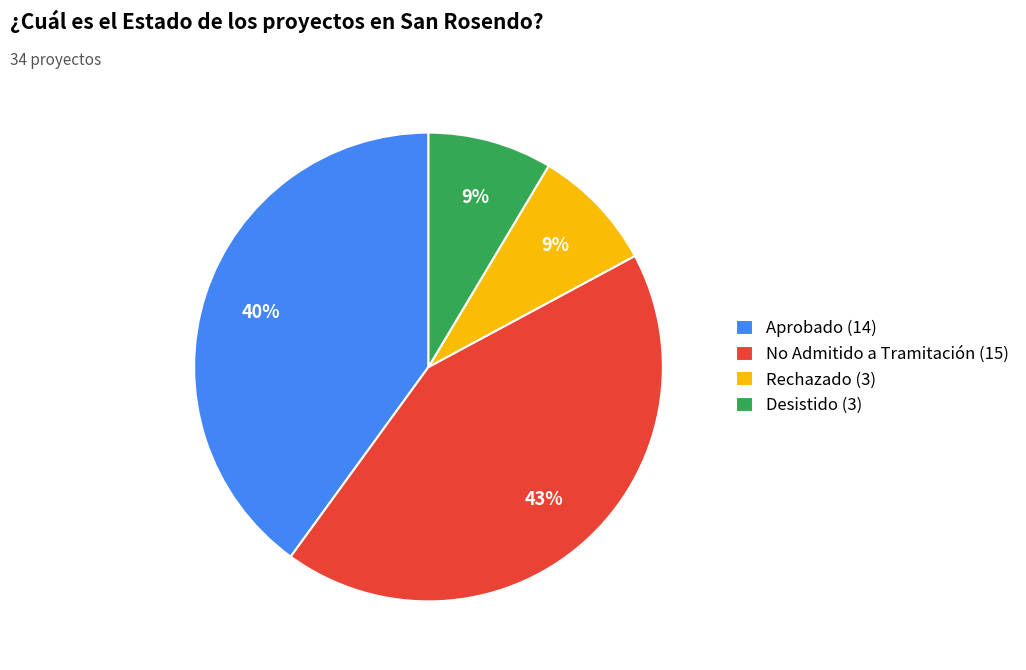

What percentage is the No Admitido a Tramitación slice, to the nearest percent?

43%